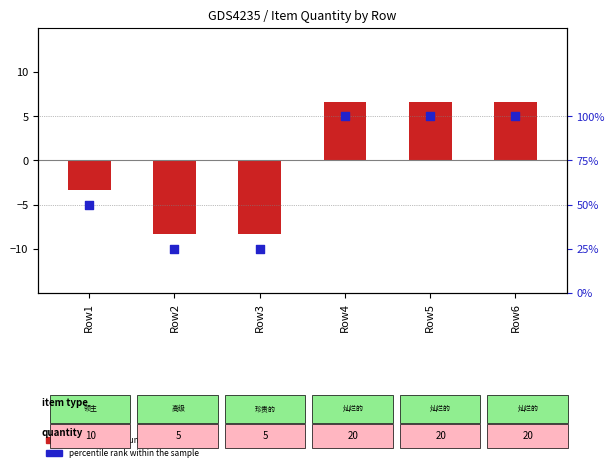

What are all the series names shown in the legend?

transformed count, percentile rank within the sample